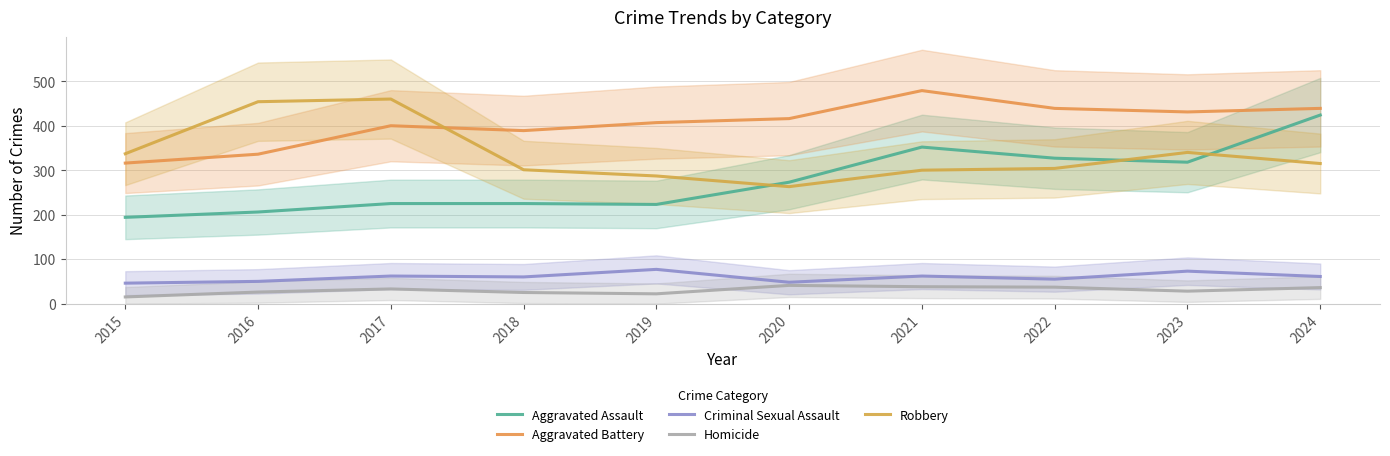

Where does the Homicide series first go above 33?

2020